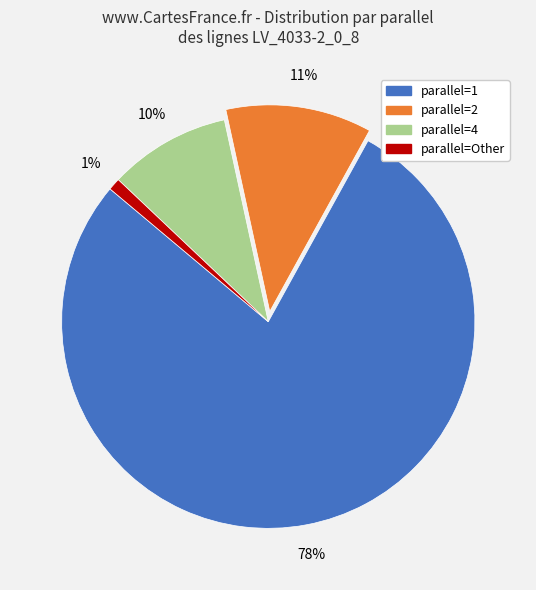

To the nearest percent, what is the difference between the largest and smallest slice percentages?

77%